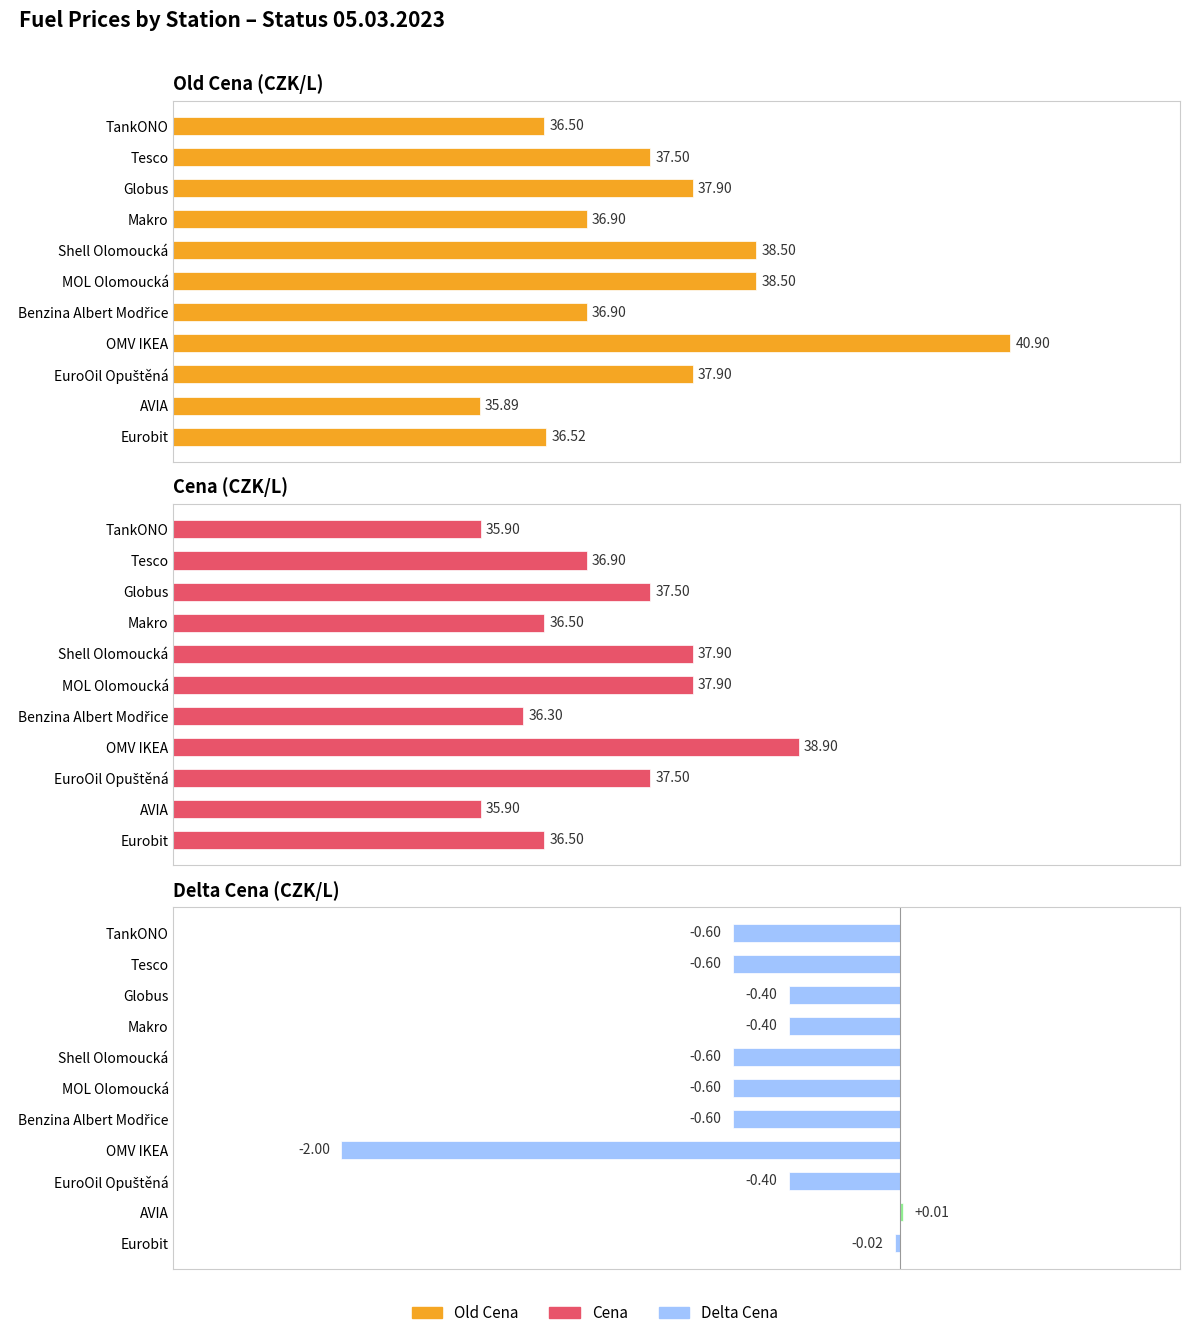

What is the lowest value of the Old Cena series?

35.9